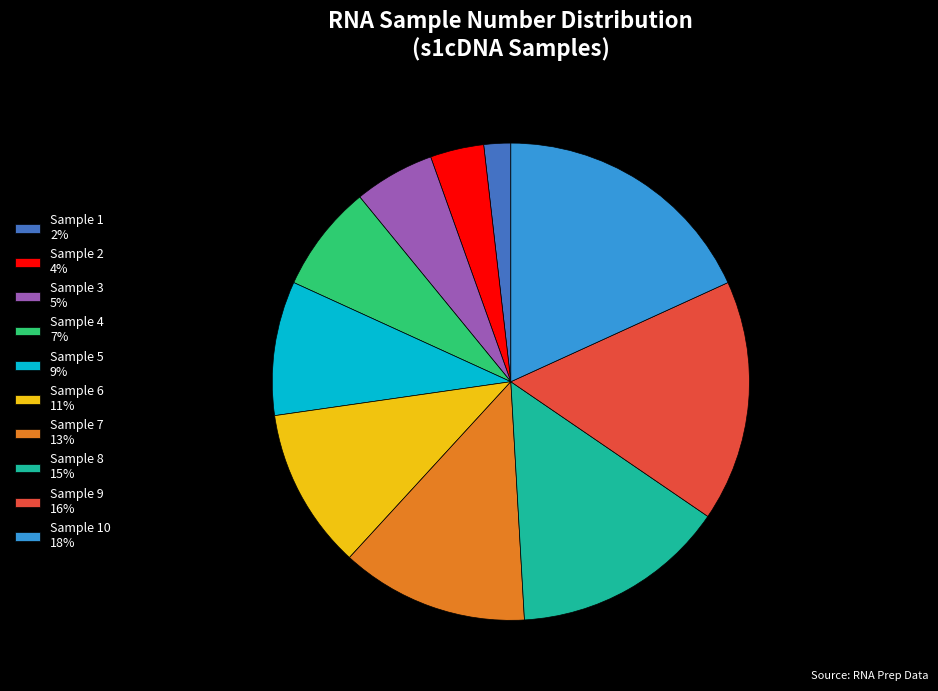

Approximately how many times larger is the value at Sample 4 7% compared to Sample 6 11%?

0.7